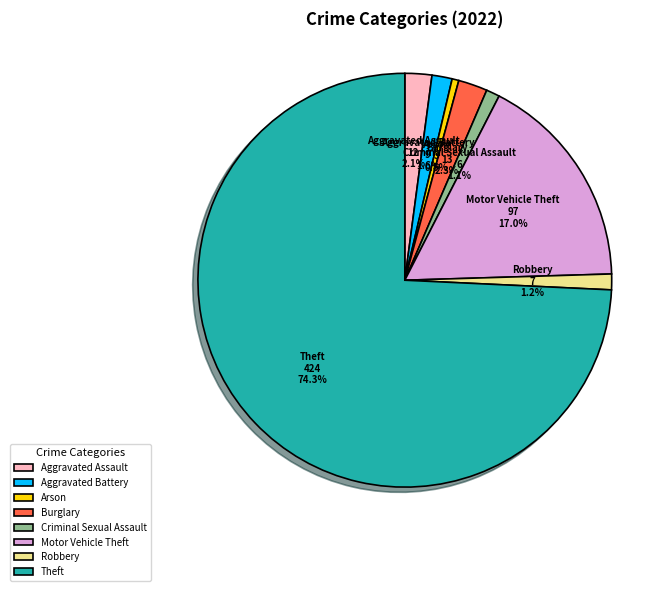

What portion of the pie excludes Aggravated Battery?

98.4%